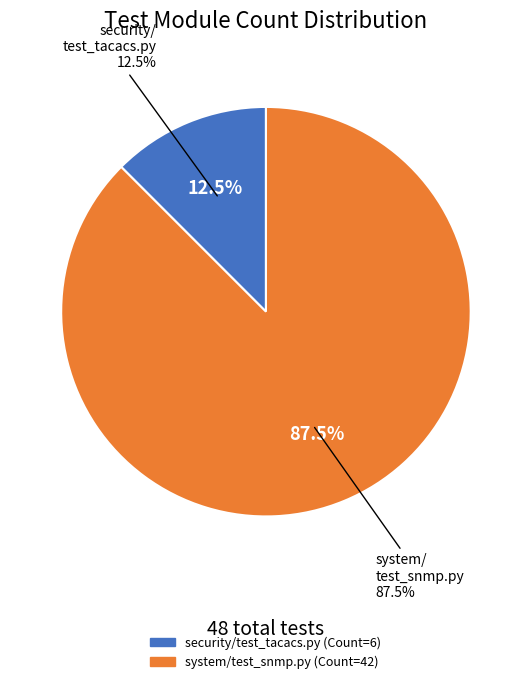

Is there a majority slice in this chart?

Yes